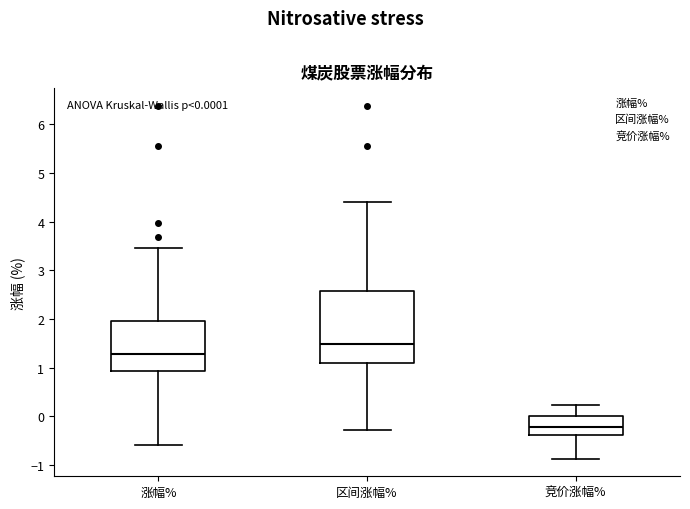

Which box has the highest median line?

区间涨幅%